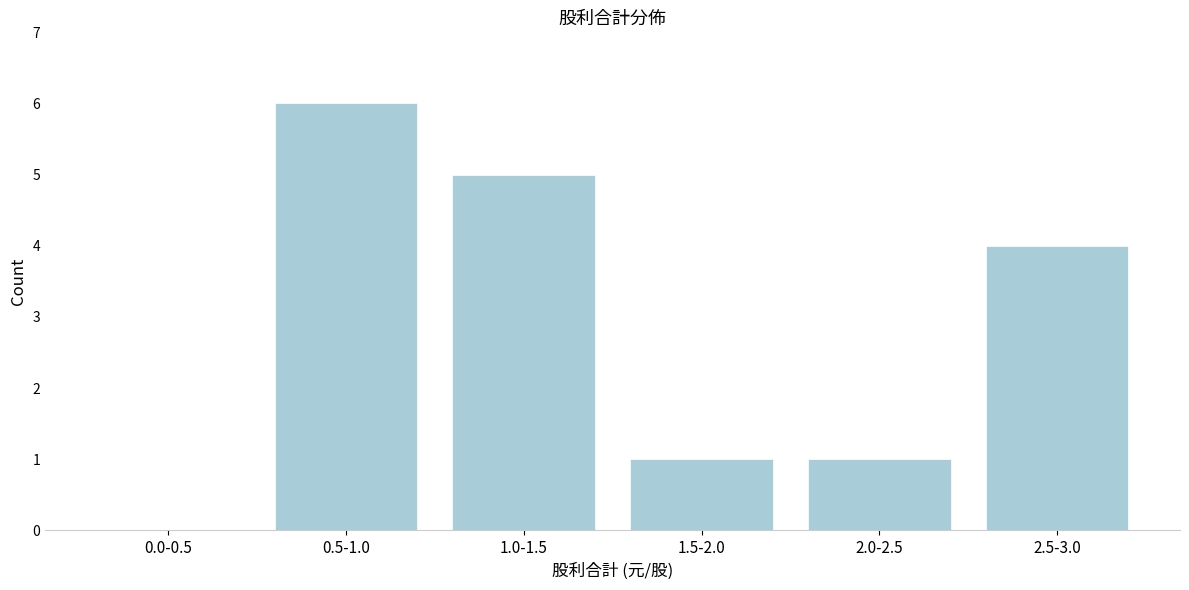

Reading left to right, transcribe all the data shown in this chart.

0.0-0.5=0	0.5-1.0=6	1.0-1.5=5	1.5-2.0=1	2.0-2.5=1	2.5-3.0=4